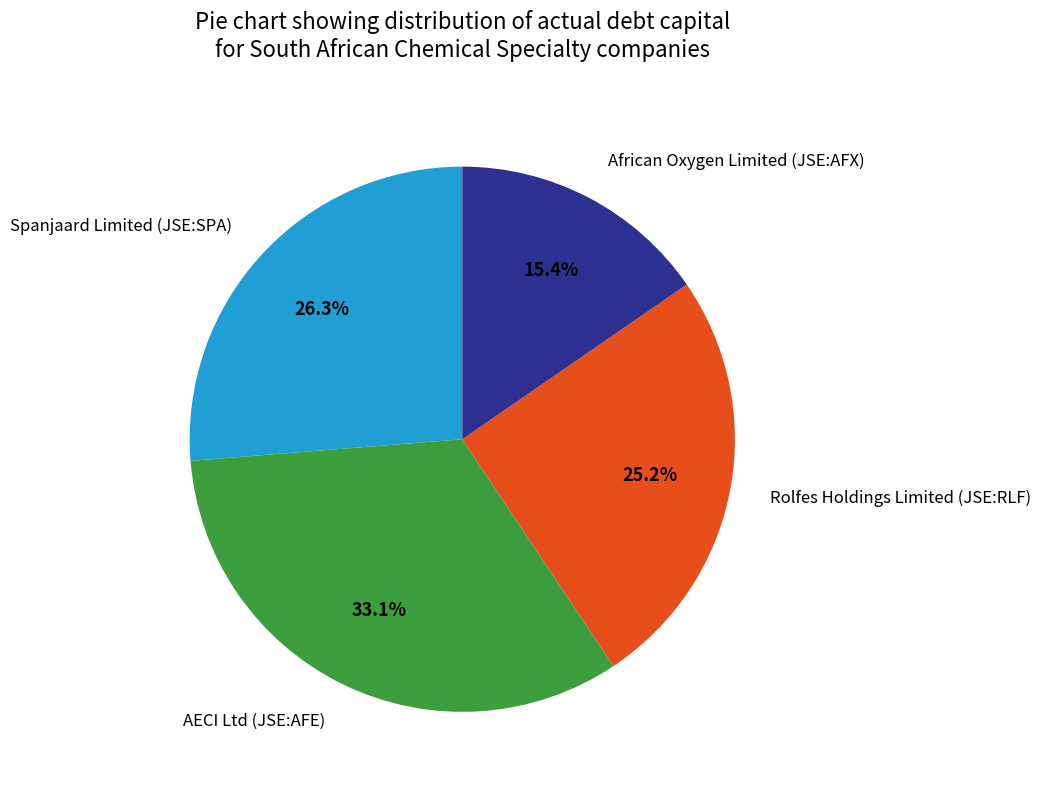

Does any single category account for the majority?

No